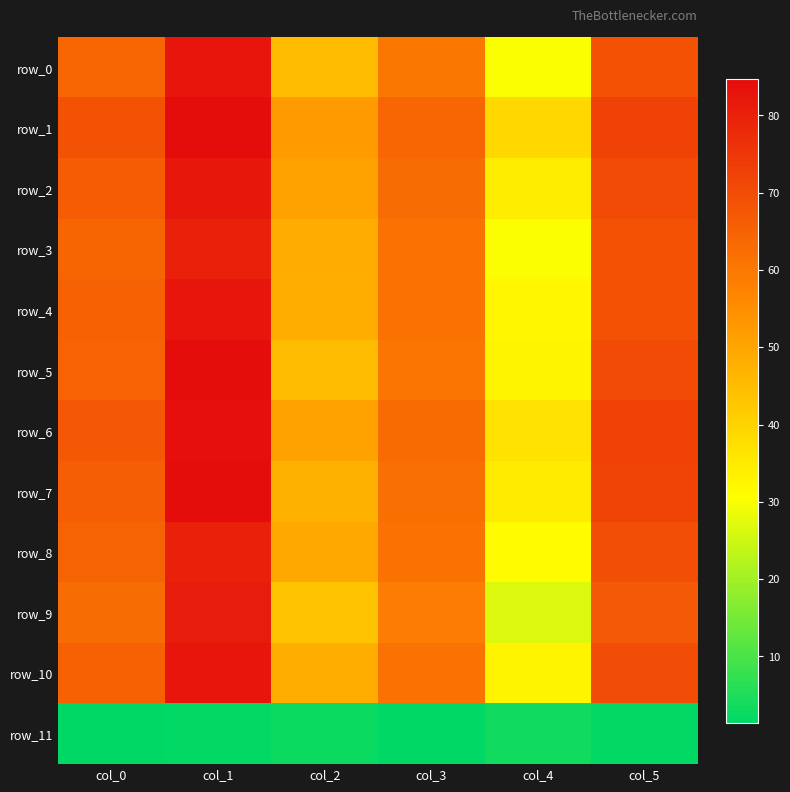

Is the value of row_9 at col_5 greater than the value of row_11 at col_3?

Yes